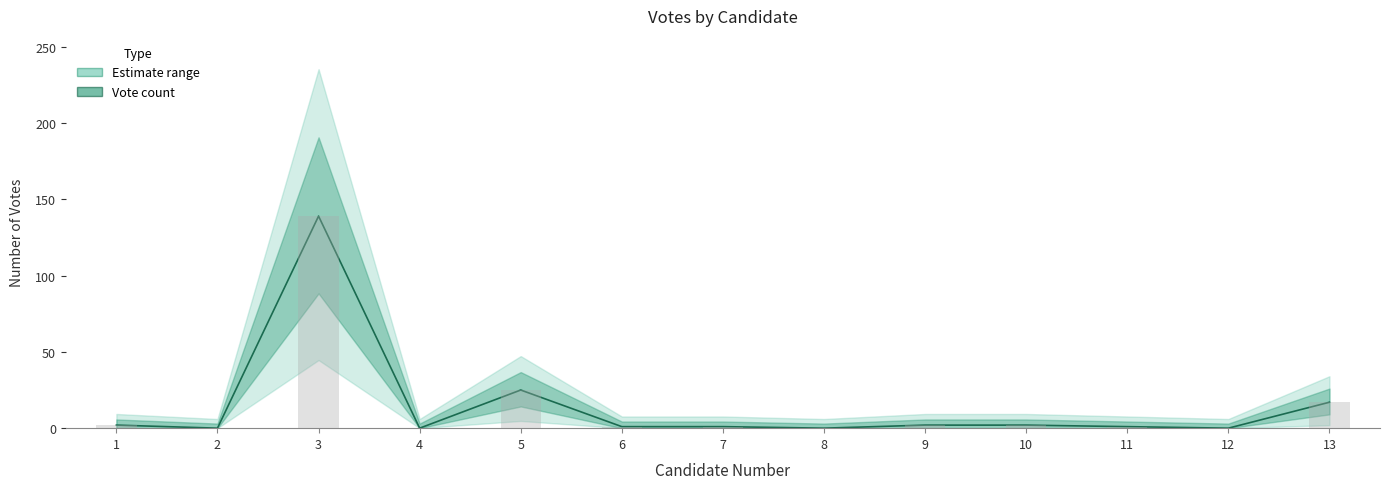

Which label corresponds to the largest value in the chart?

3